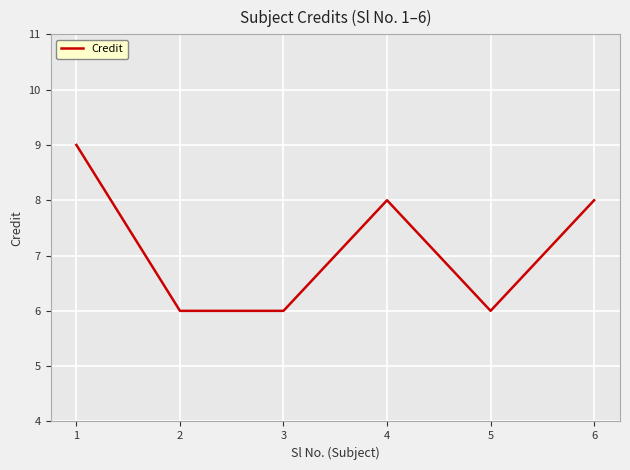

How many values are between 6 and 8?

5